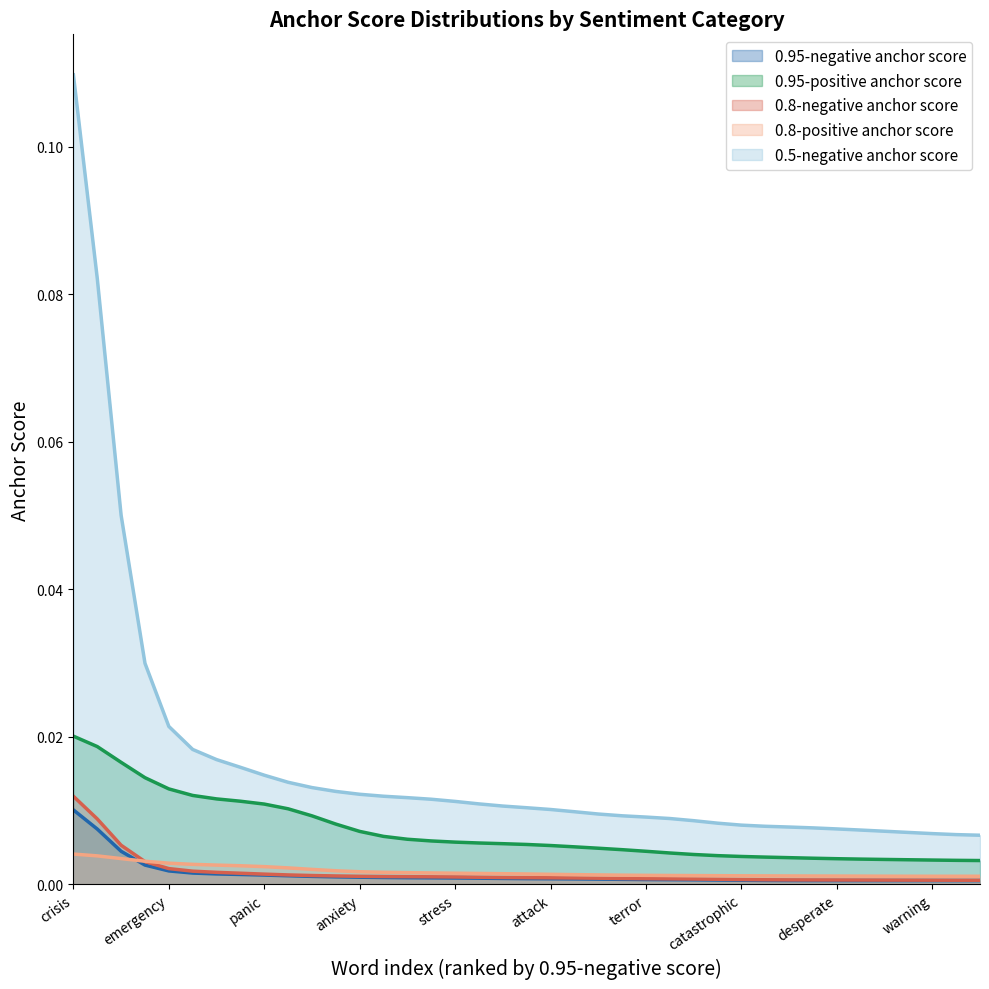

At which category is the sum across all series the highest?

crisis